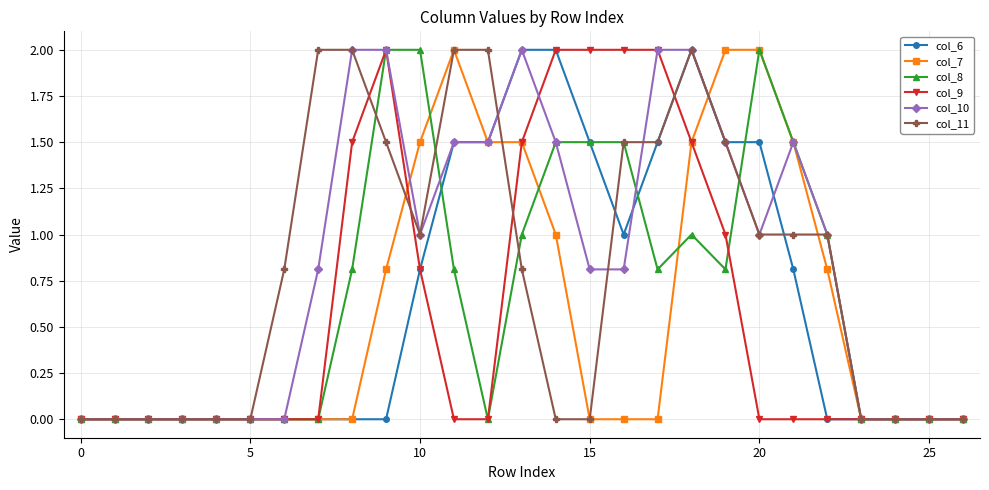

True or false: col_10 and col_7 cross at least once.

True